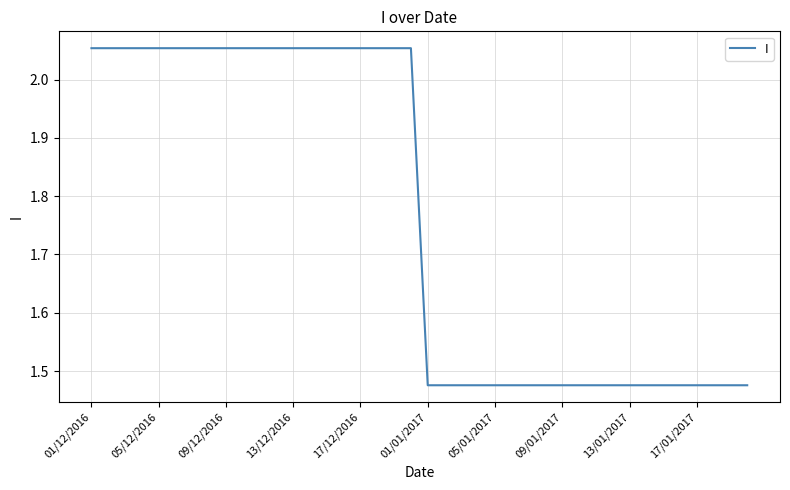

What is the difference between the maximum and minimum values?

0.6